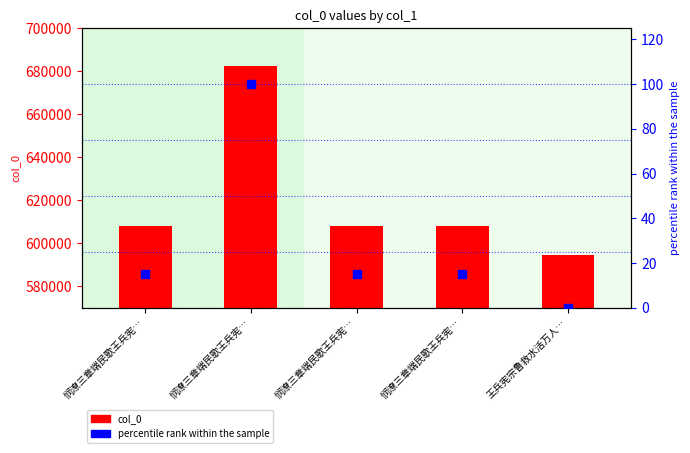

Which series contains the lowest Y value?

percentile rank within the sample